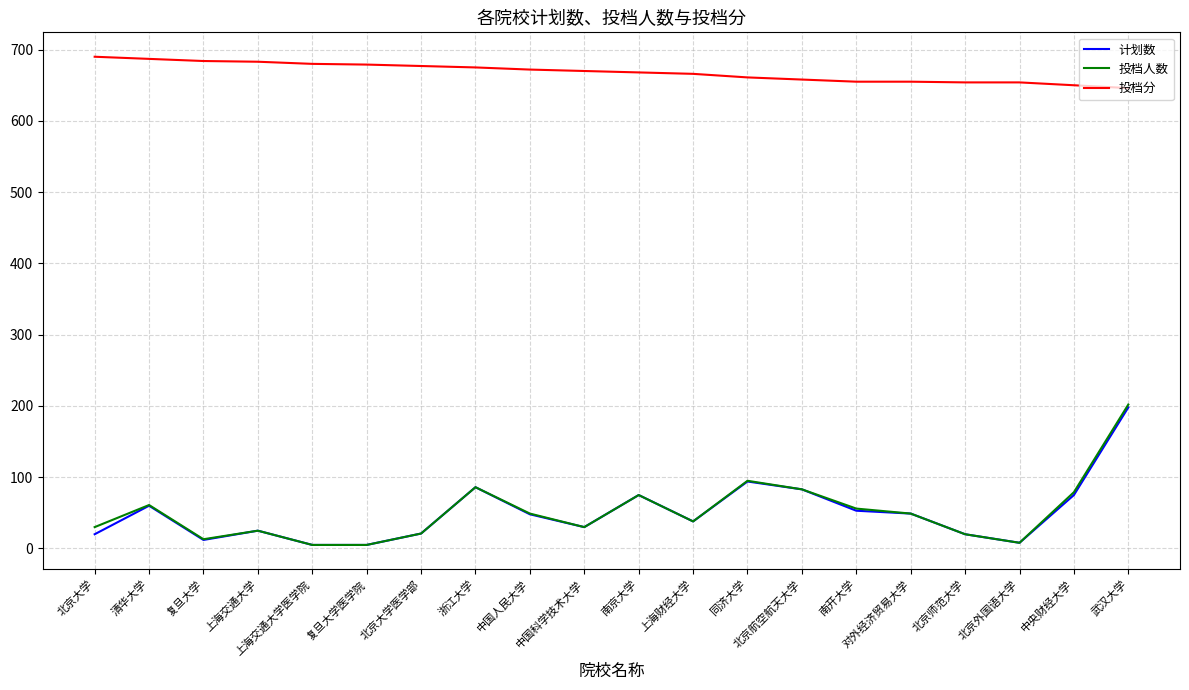

Is the value of 投档分 at 南开大学 greater than the value of 计划数 at 武汉大学?

Yes